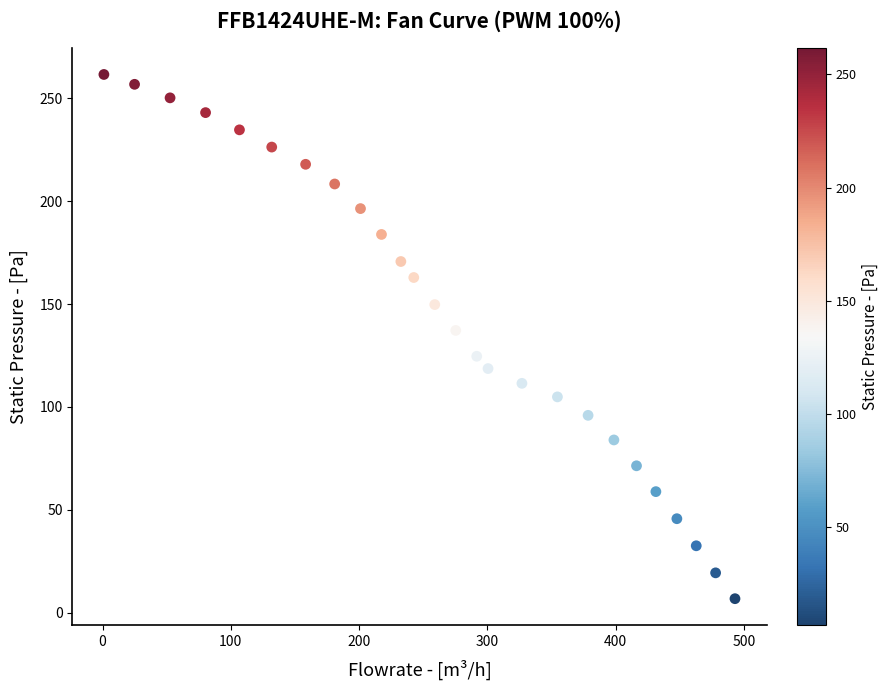

What is the range of Y values (max minus min)?

254.6